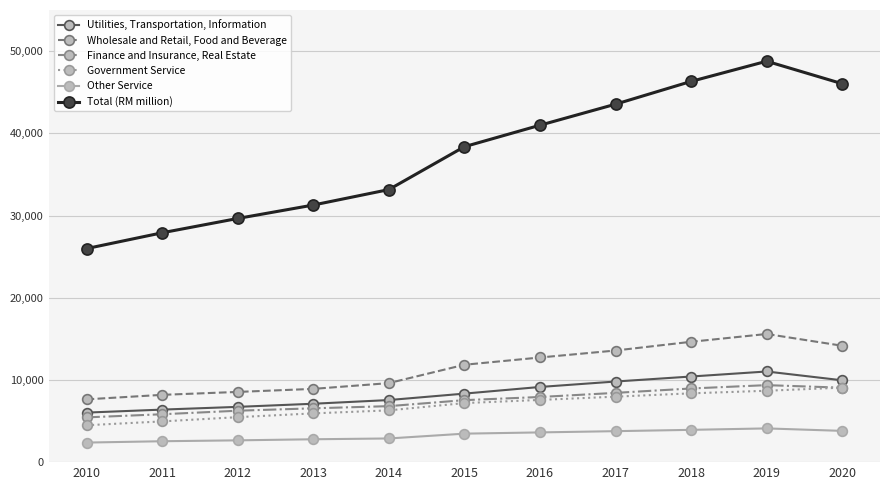

What are all the series names shown in the legend?

Utilities, Transportation, Information, Wholesale and Retail, Food and Beverage, Finance and Insurance, Real Estate, Government Service, Other Service, Total (RM million)